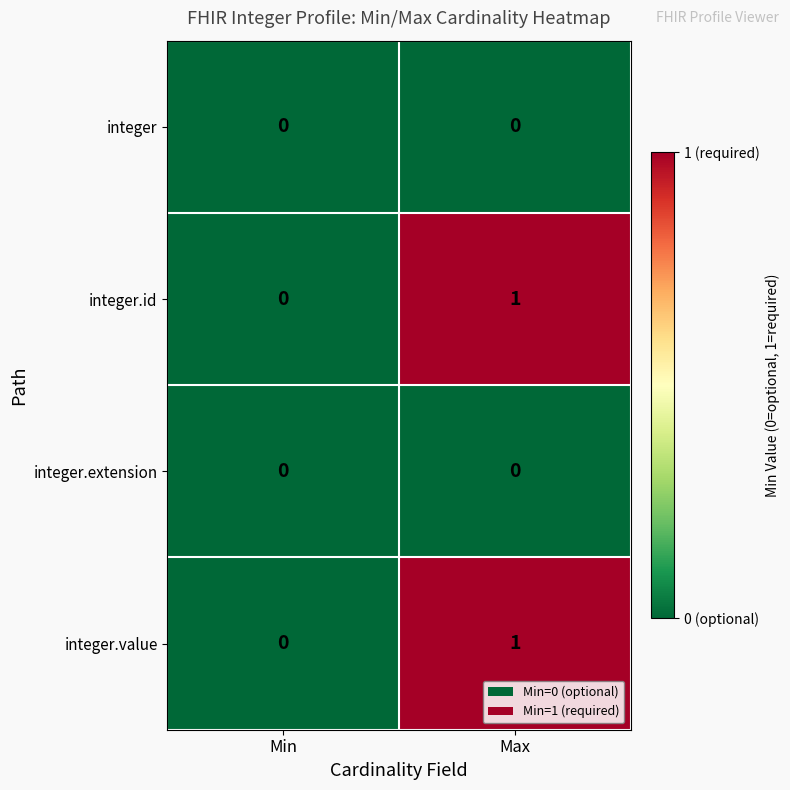

At which label does integer.id reach its peak?

Max